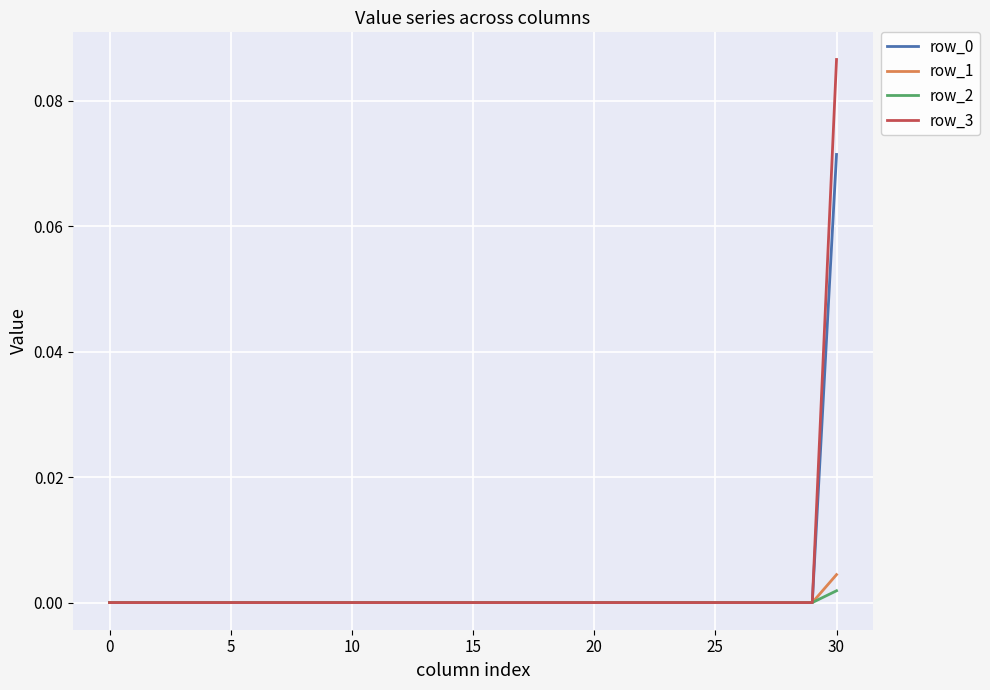

Which series has the largest range (max minus min)?

row_3